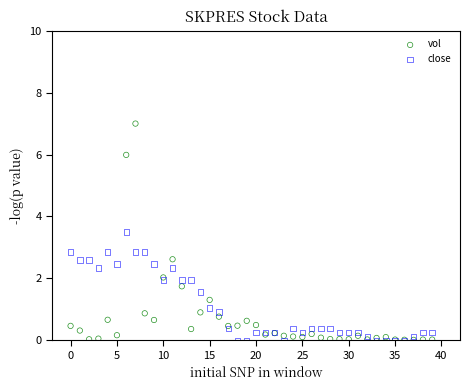

Which series contains the highest Y value?

vol